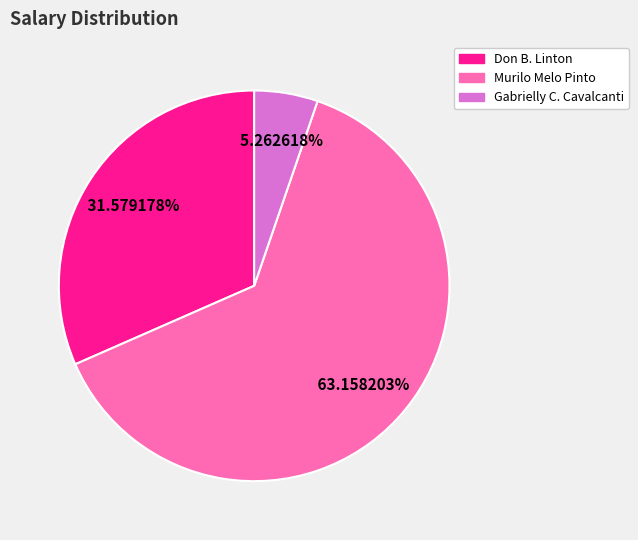

Is there a majority slice in this chart?

Yes